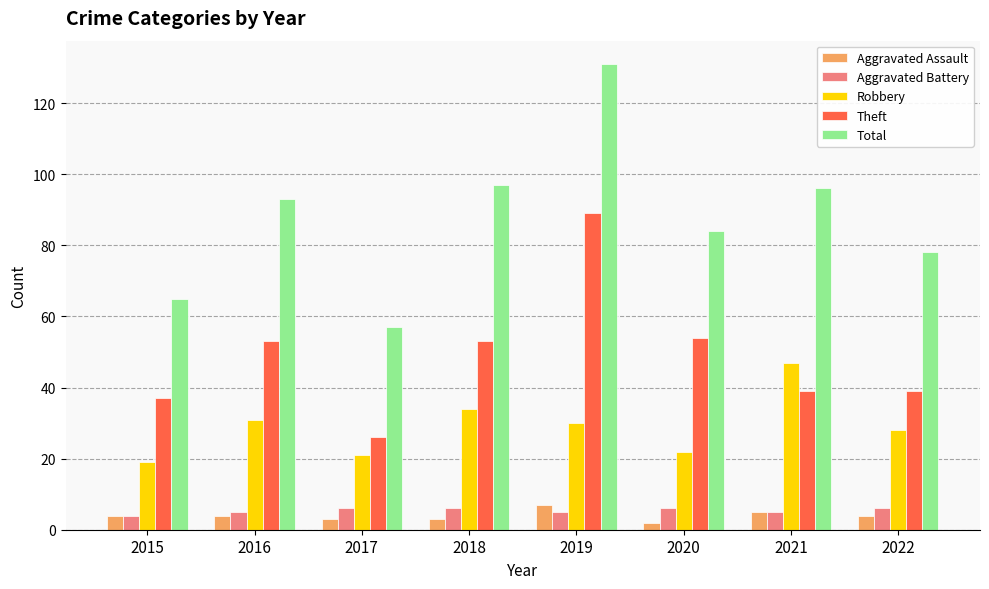

At how many categories does at least one series exceed 17?

8